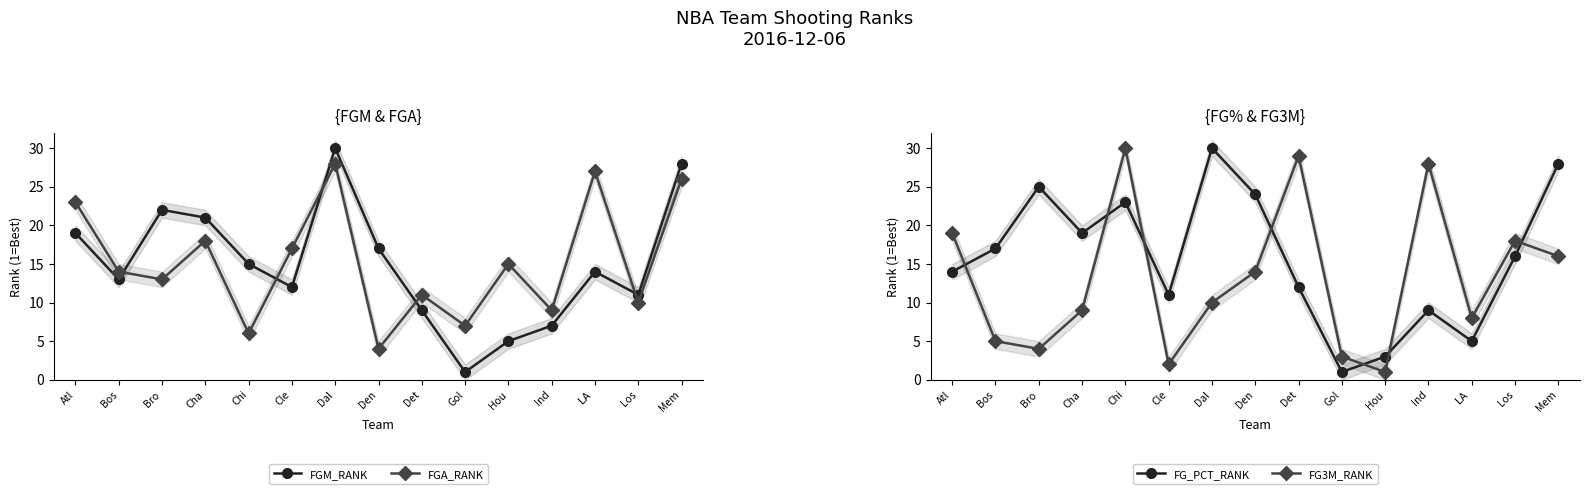

Between Ind and Mem, which series saw the biggest shift?

FGM_RANK